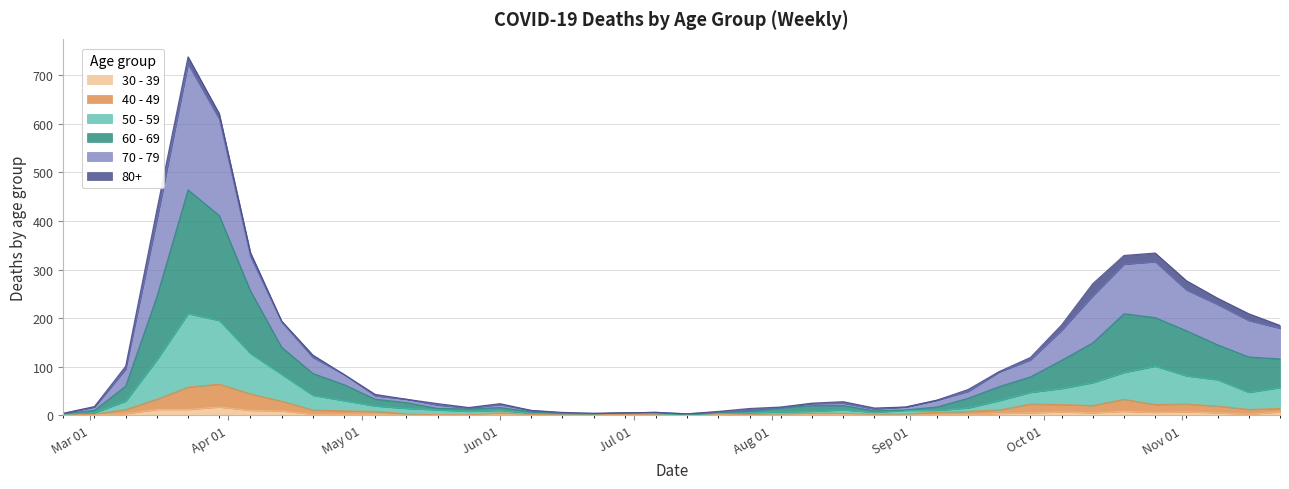

Where is the first local maximum for 30 - 39?

2020-03-30